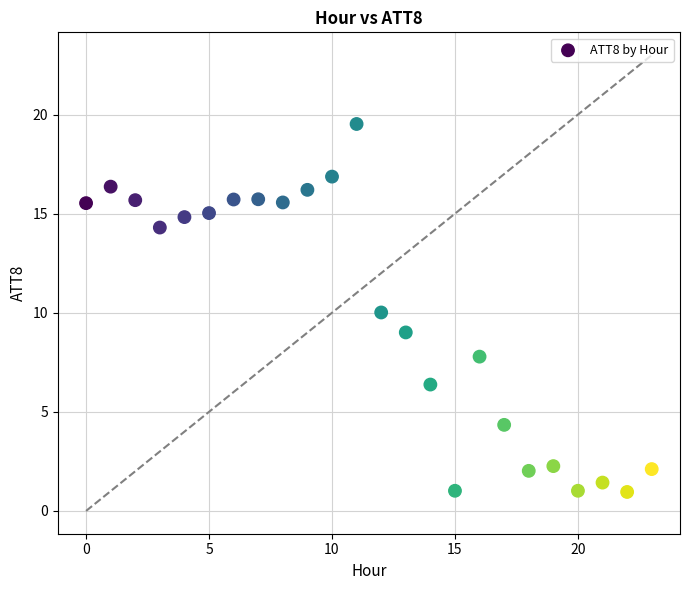

What is the range of Y values (max minus min)?

18.6